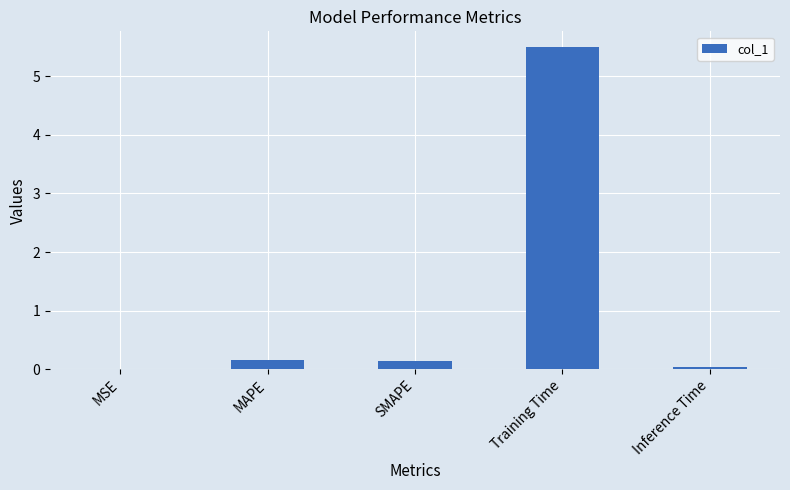

What is the sum of all values?

5.8